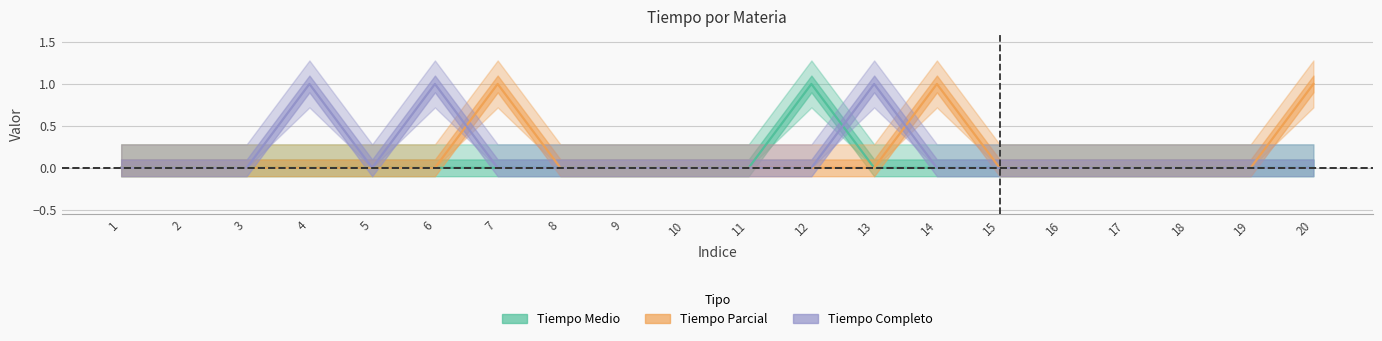

True or false: Tiempo Completo and Tiempo Parcial intersect in this chart.

True